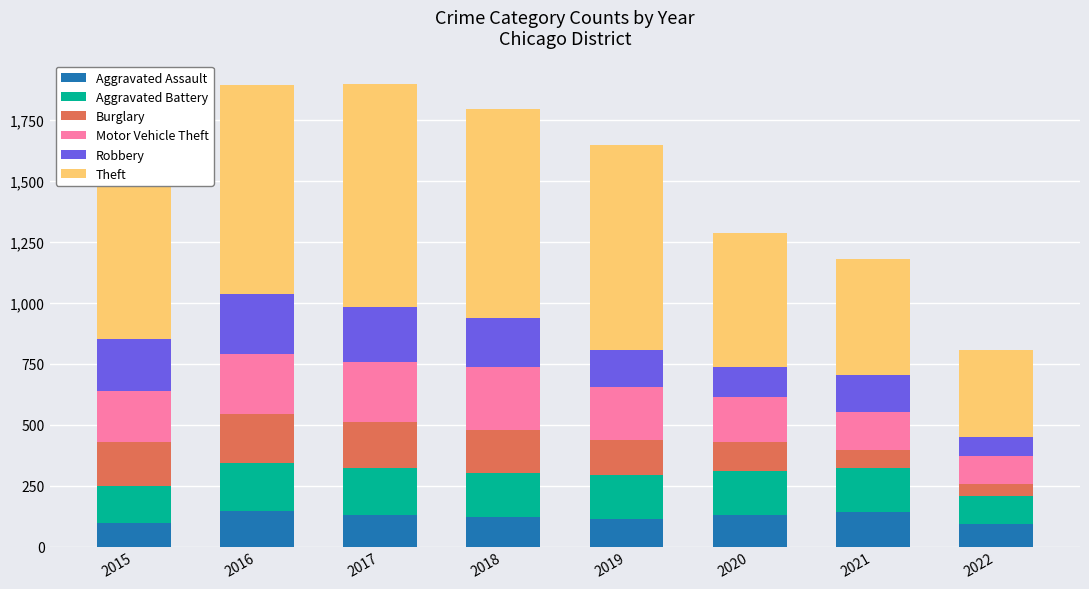

What is the approximate value of Aggravated Assault at 2017?

131